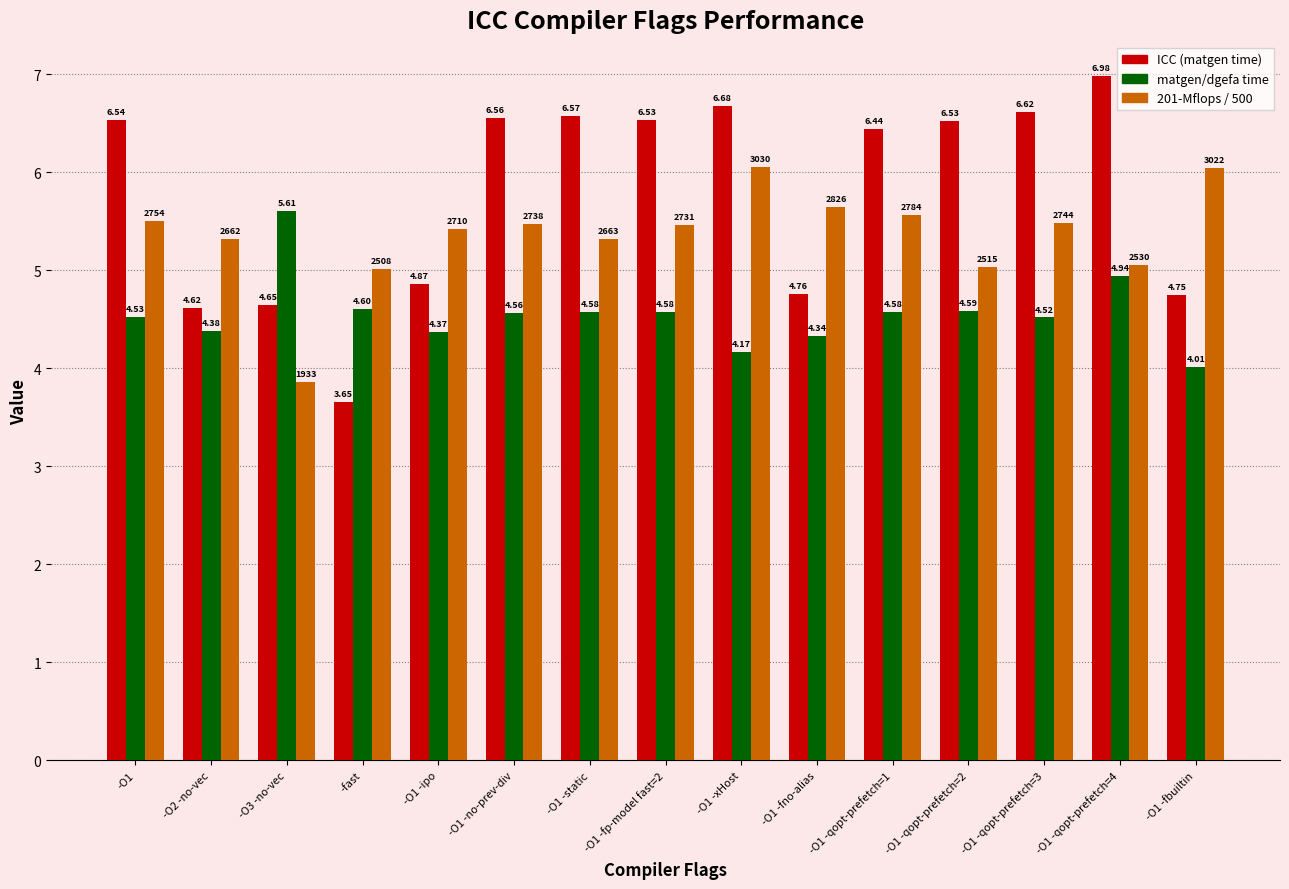

What is the difference between the highest and lowest values at -fast?

1.4